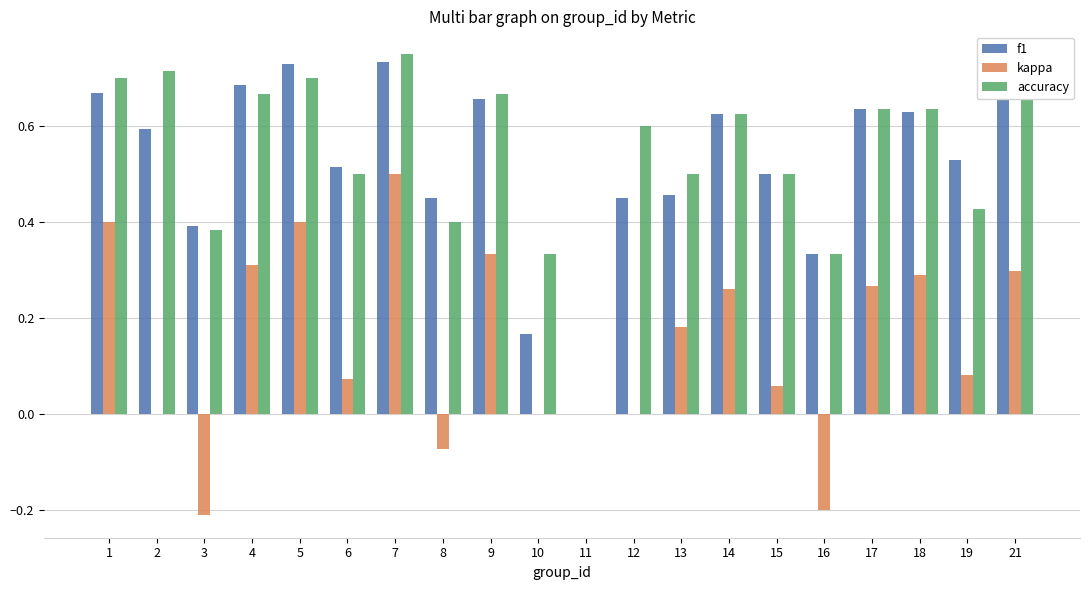

Is it true that f1 equals 0.6 at 14?

True